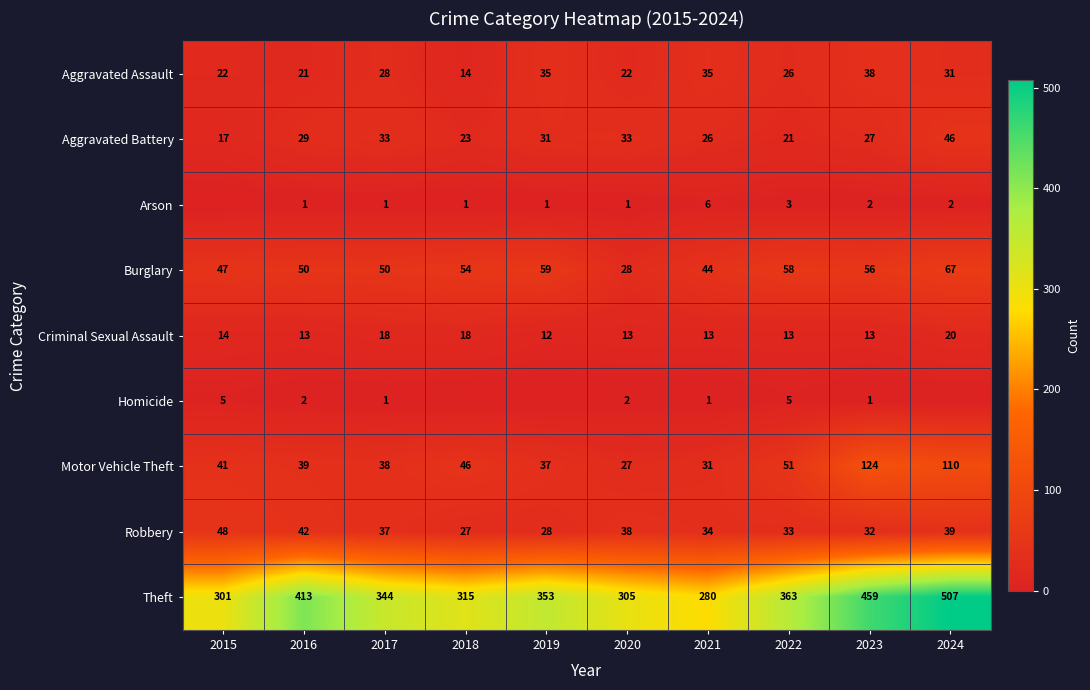

What is the spread (max minus min) of values at 2021?

279